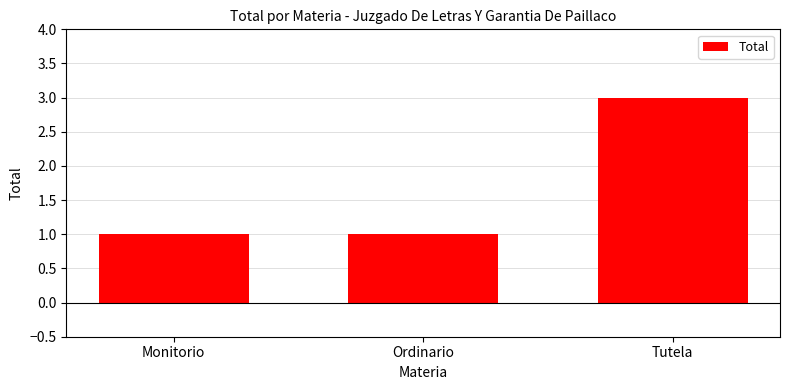

Reading right to left, list all the values displayed in this chart.

3	1	1